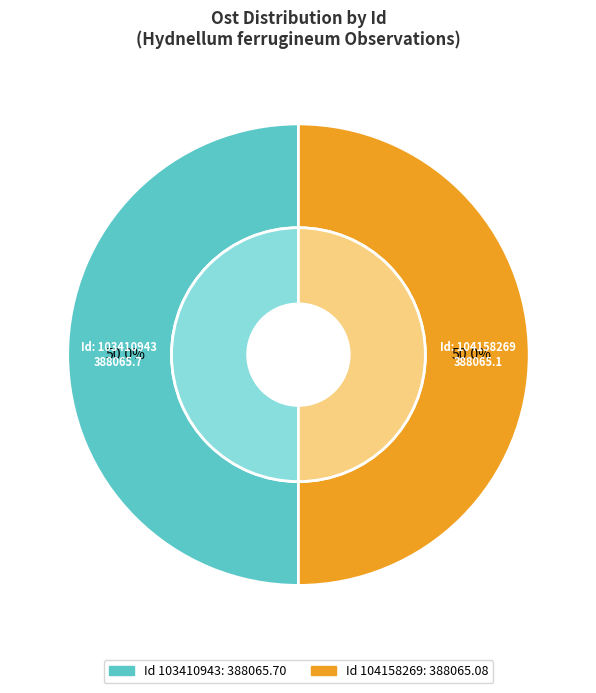

What is the change in value from 103410943 to 104158269?

-0.6